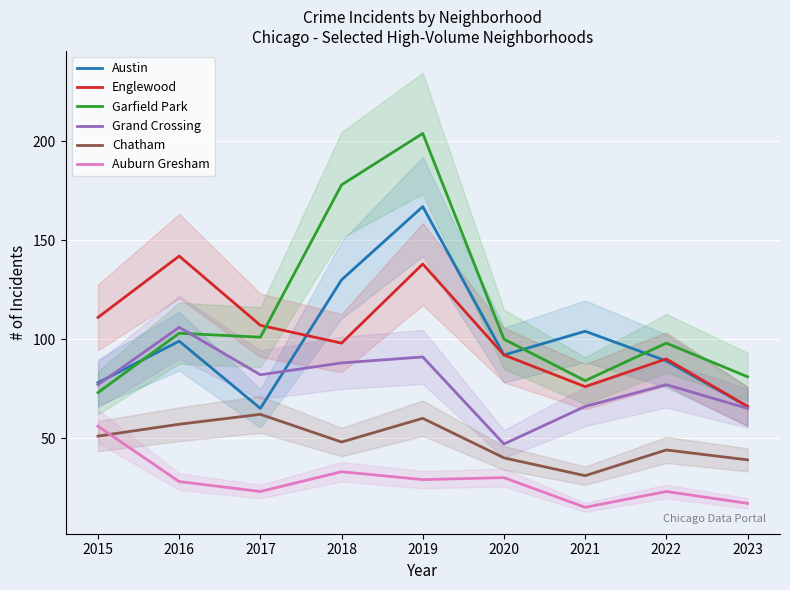

What is the highest value of the Grand Crossing series?

106